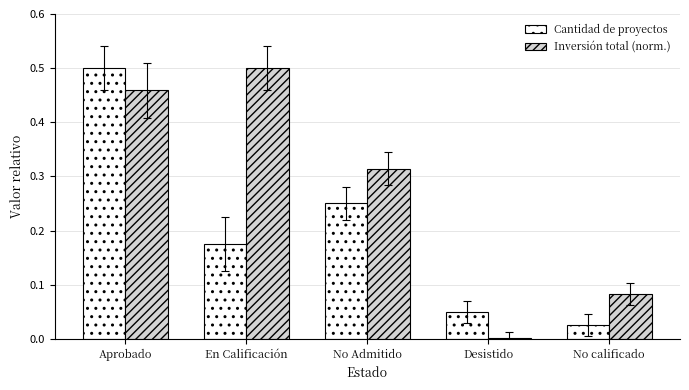

The value of Cantidad de proyectos at Aprobado is 0.5. True or false?

True